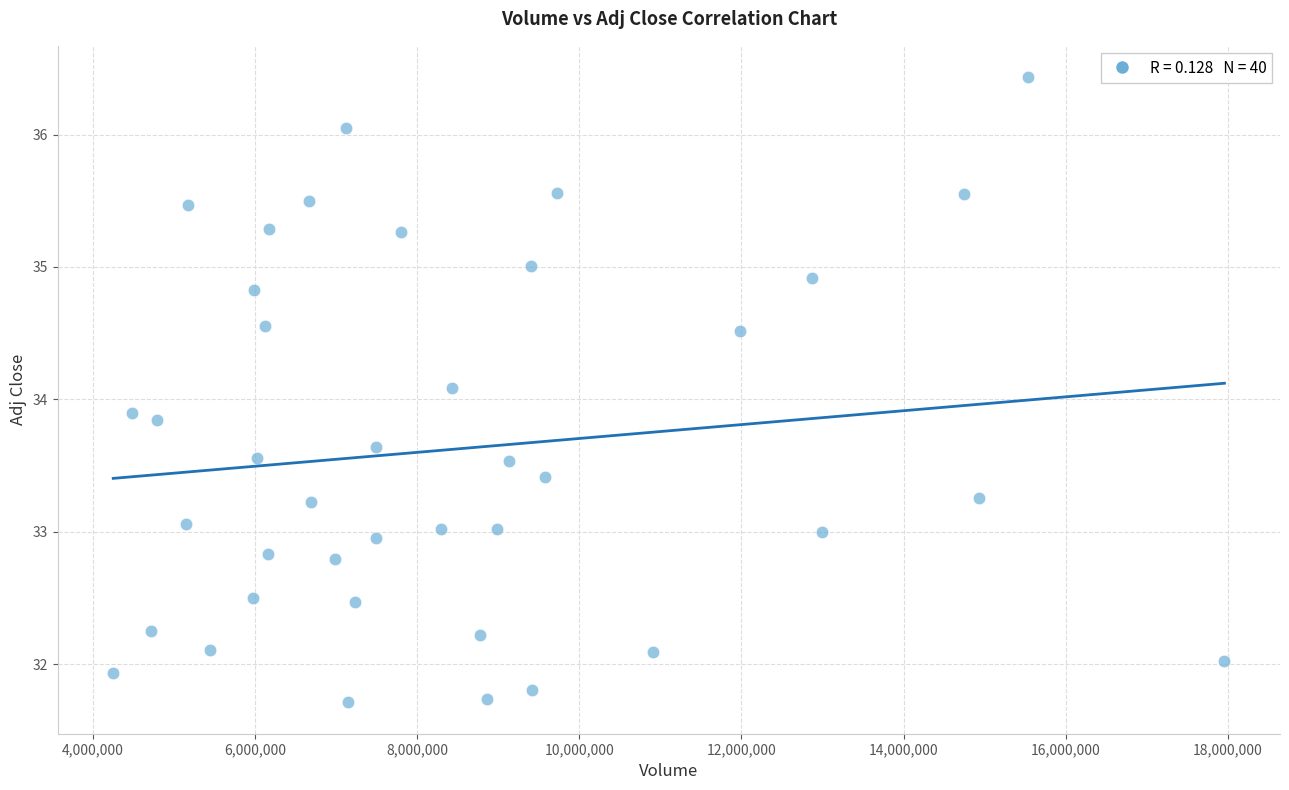

What is the range of Y values (max minus min)?

4.7